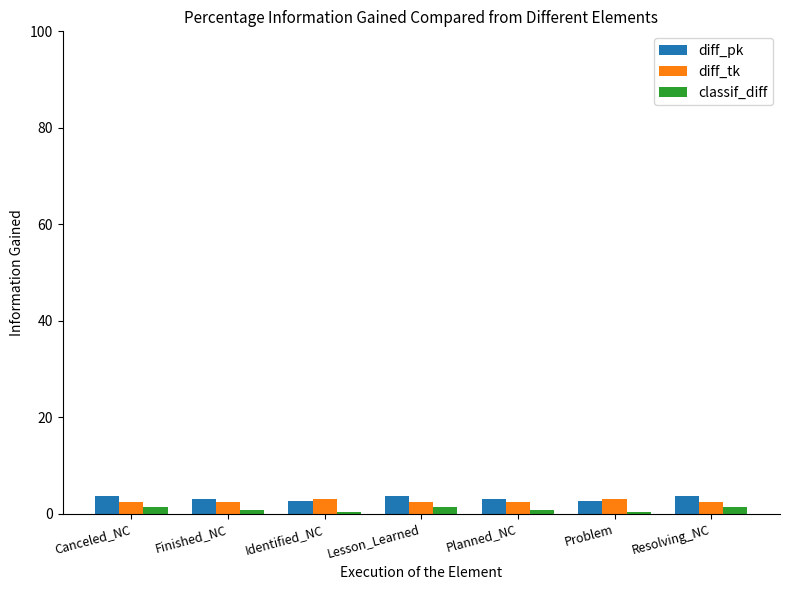

Which series has the largest range (max minus min)?

diff_pk